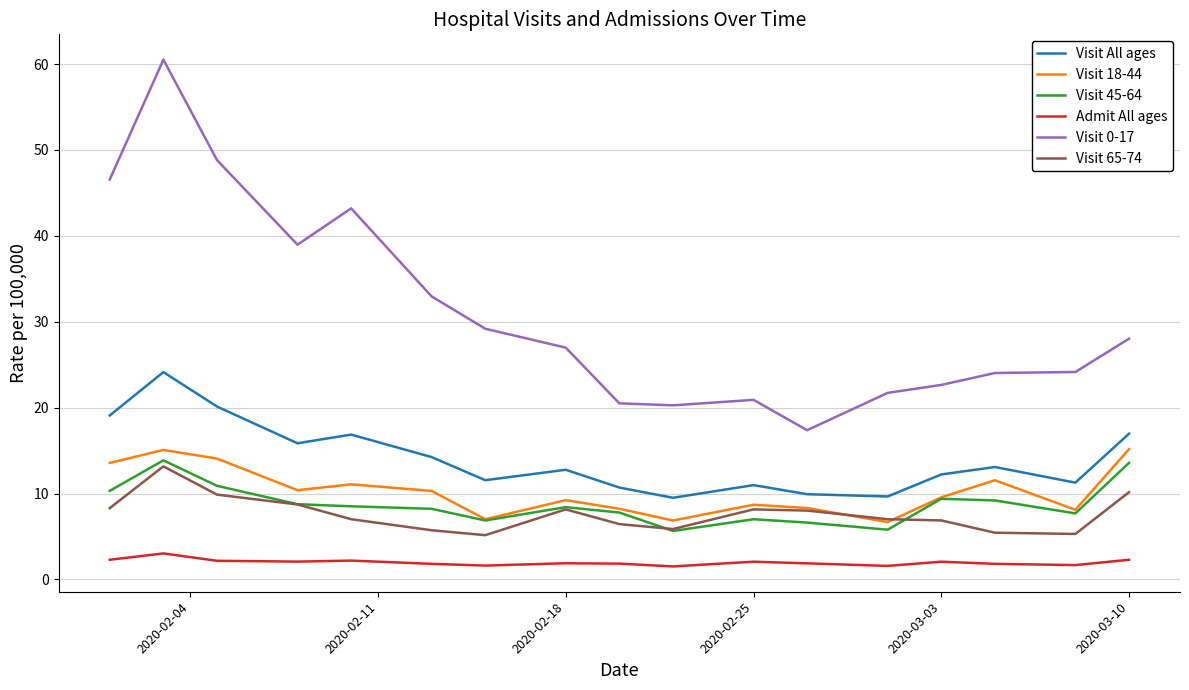

What is the highest value of the Visit 65-74 series?

13.2